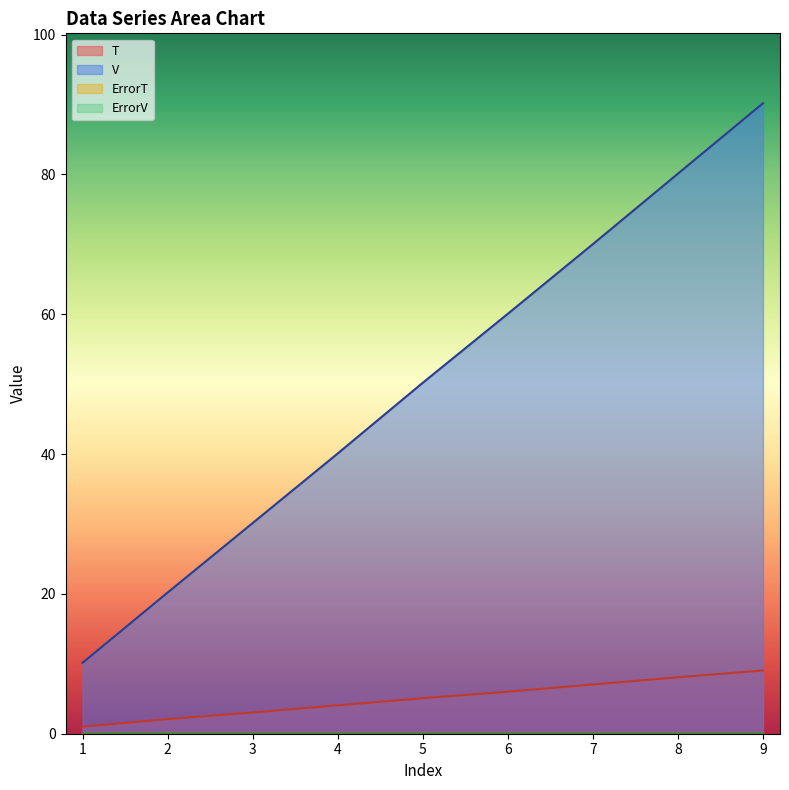

Rank the series by their average value, from highest to lowest.

V, T